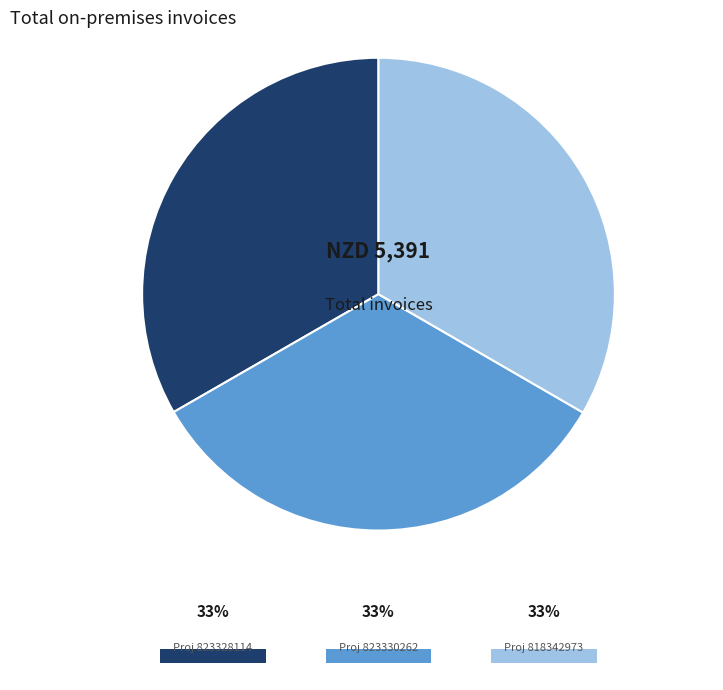

Is there a majority slice in this chart?

No